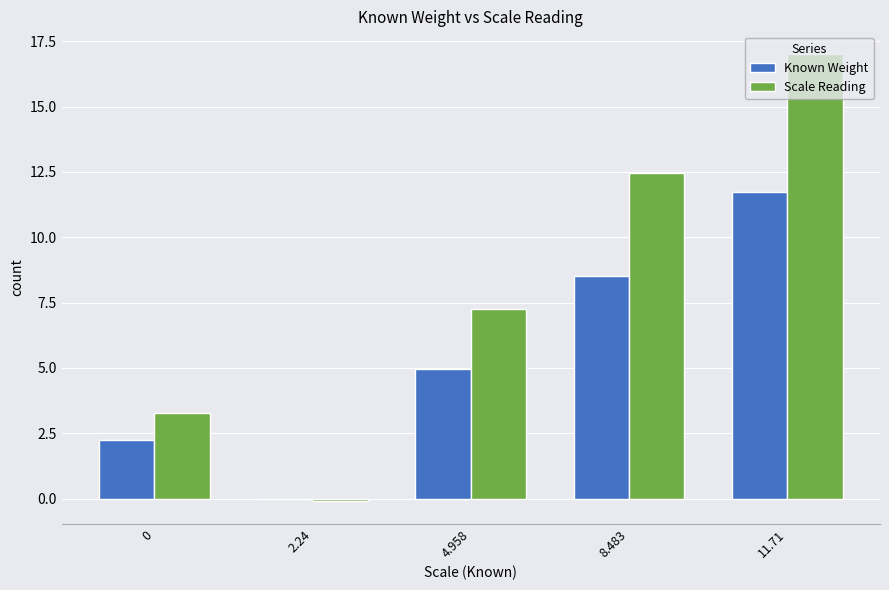

What is the maximum value shown in the chart?

17.0